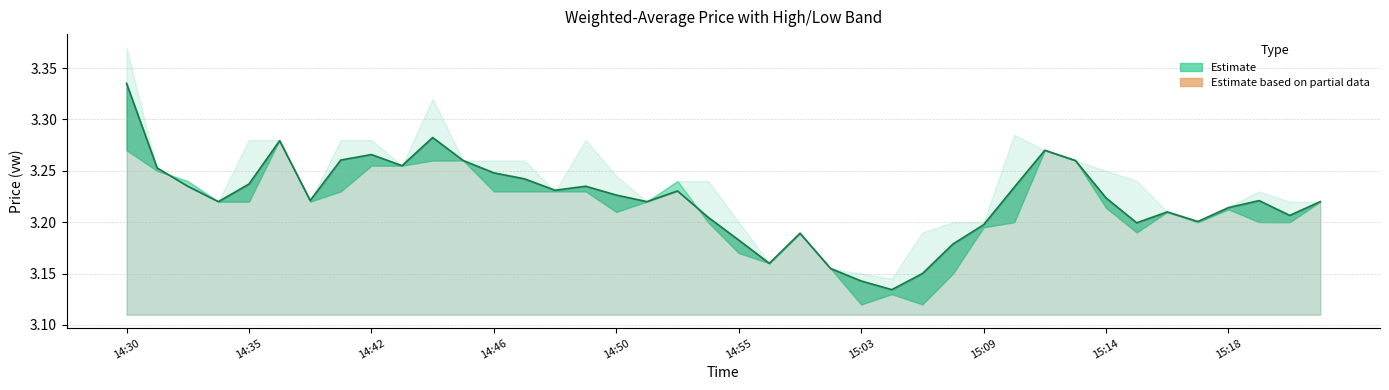

True or false: there are more than 1 points higher than both neighbors.

True